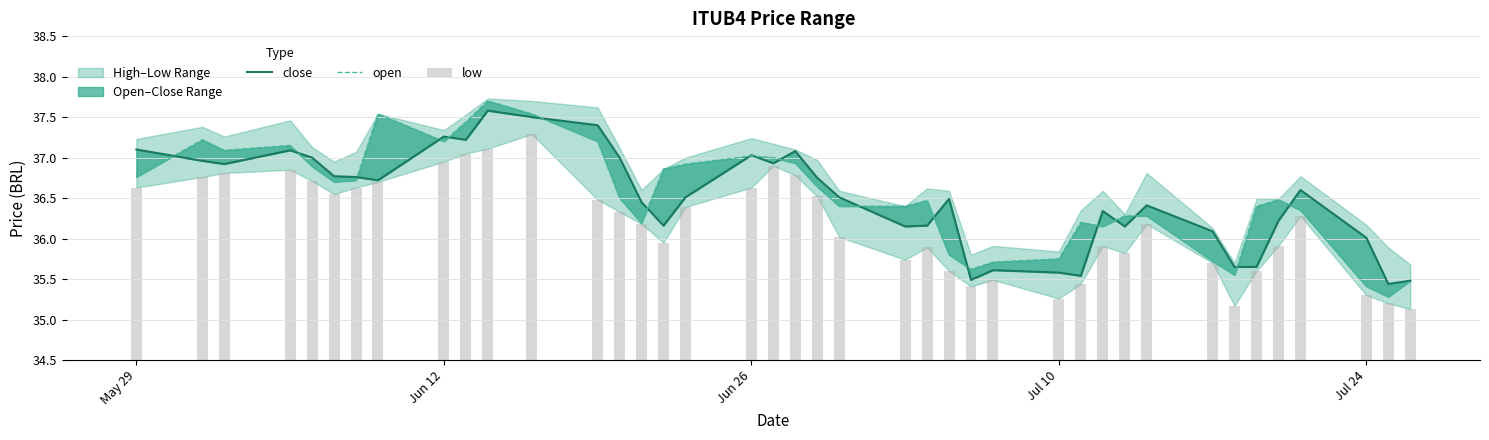

What is the maximum value shown in the chart?

37.7